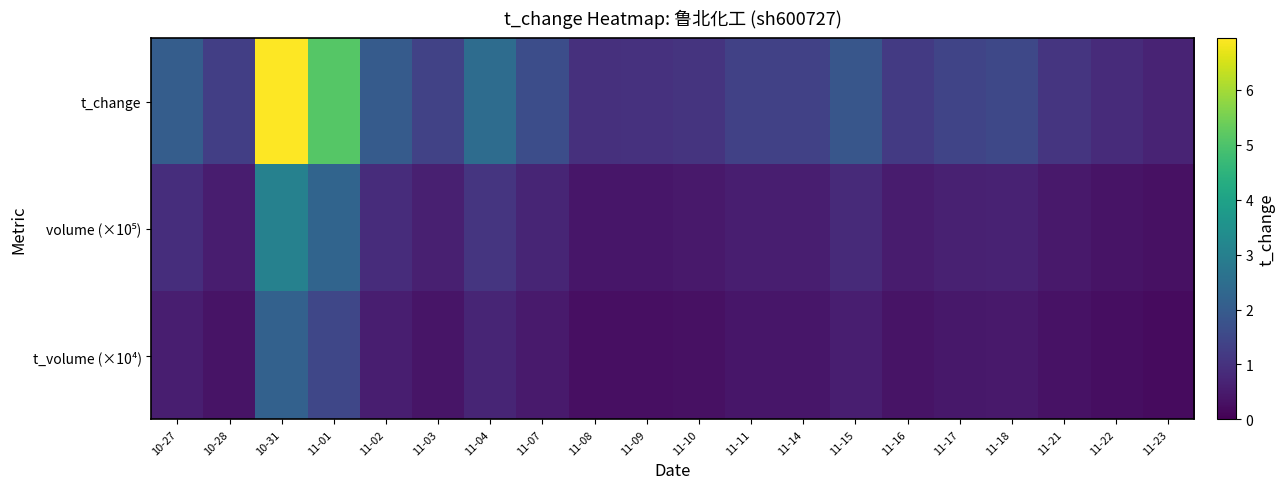

At which category is the sum across all series the highest?

10-31